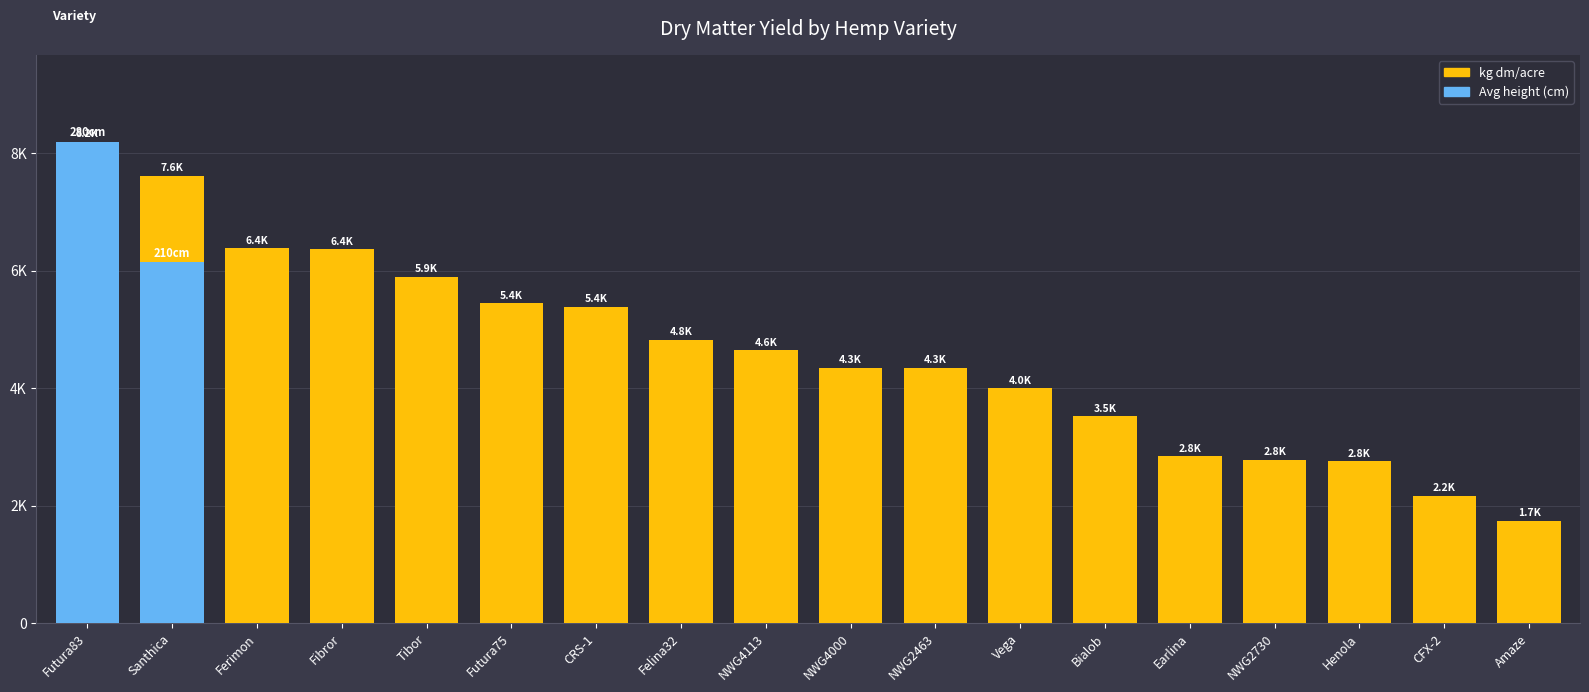

Reading left to right, what are all the values shown in this chart?

kg dm/acre: Futura83=8192.3	Santhica=7613.3	Ferimon=6375.7	Fibror=6359.1	Tibor=5888.3	Futura75=5442.6	CRS-1=5387.2	Felina32=4821.7	NWG4113=4643.5	NWG4000=4345.7	NWG2463=4343.7	Vega=3997.5	Bialob=3517.7	Earlina=2836.8	NWG2730=2778.0	Henola=2751.3	CFX-2=2165.7	Amaze=1737.4
Avg height (cm): Futura83=8192.3	Santhica=6140.5	Ferimon=0.0	Fibror=0.0	Tibor=0.0	Futura75=0.0	CRS-1=0.0	Felina32=0.0	NWG4113=0.0	NWG4000=0.0	NWG2463=0.0	Vega=0.0	Bialob=0.0	Earlina=0.0	NWG2730=0.0	Henola=0.0	CFX-2=0.0	Amaze=0.0